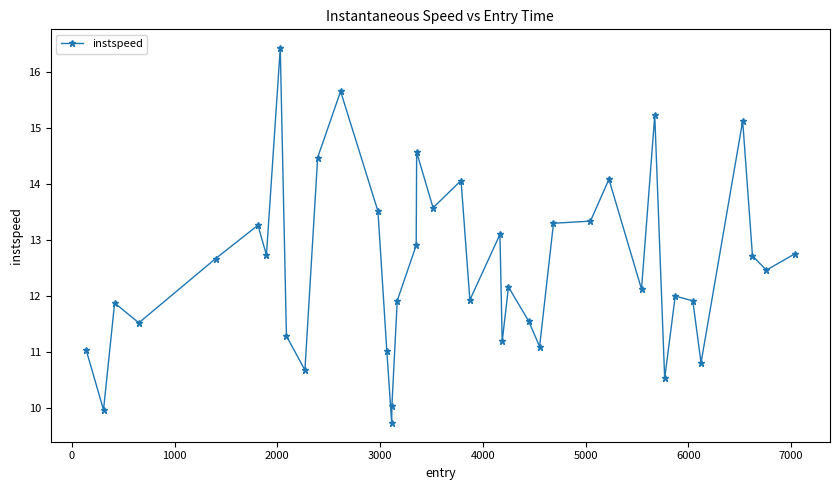

True or false: there are more than 2 points higher than both neighbors.

True